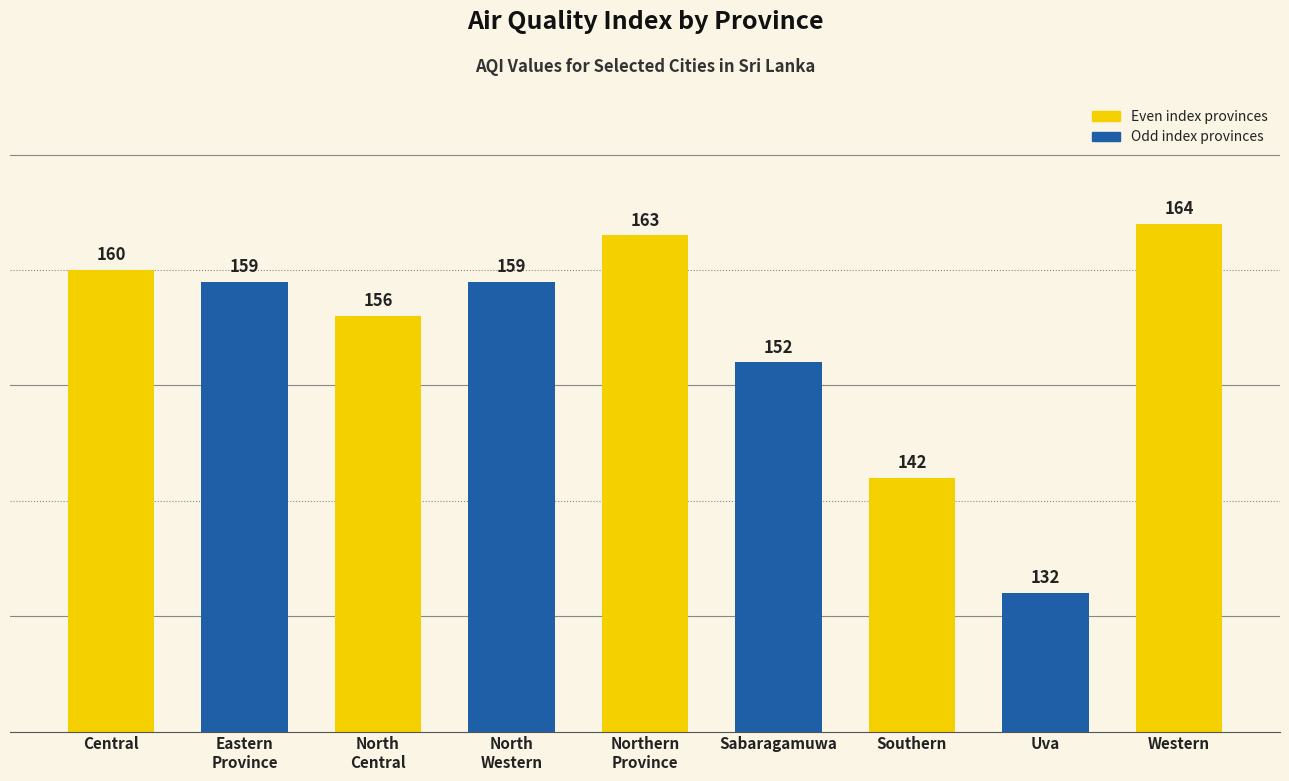

Which category has the highest value across all series?

Western